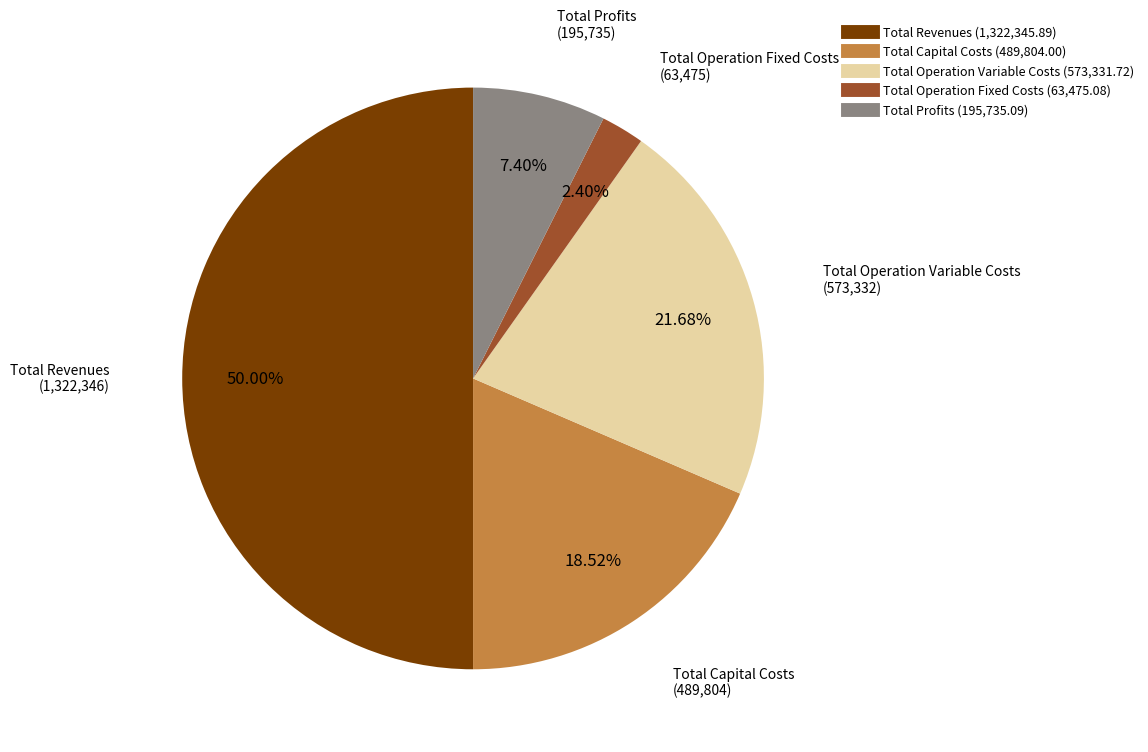

What percentage is NOT represented by Total Operation Variable Costs?

78.3%